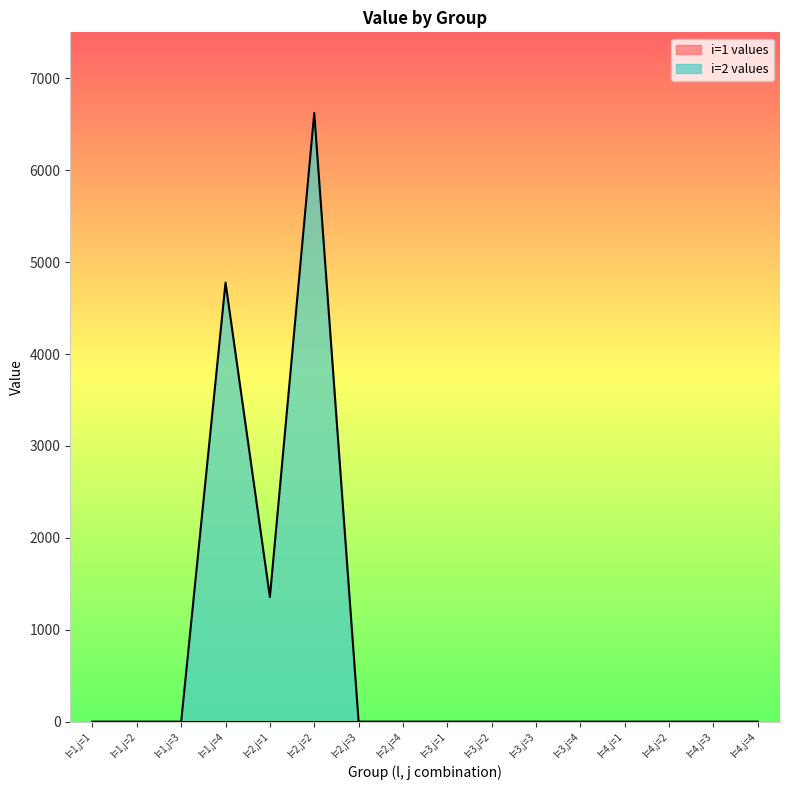

What is the difference between the maximum and second lowest values?

6622.8